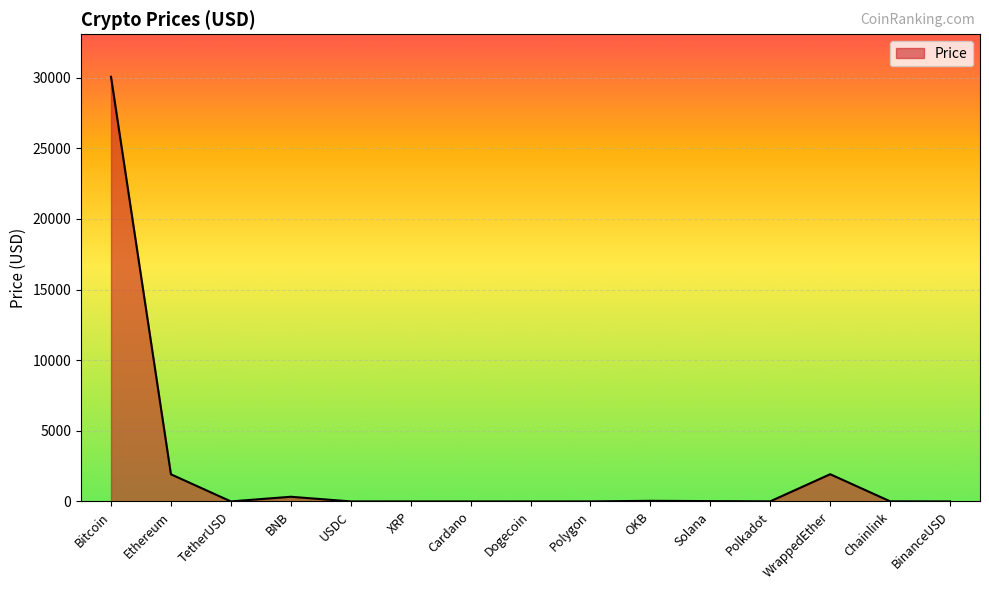

Is it true that the value at Bitcoin is 30068.6?

True